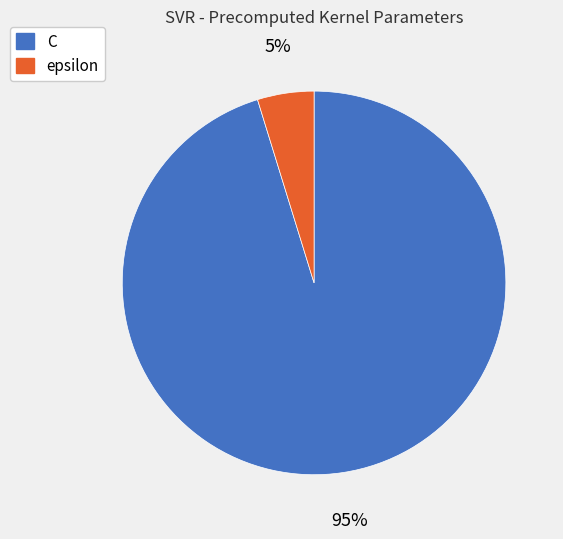

Which category has the smallest portion of the pie?

epsilon